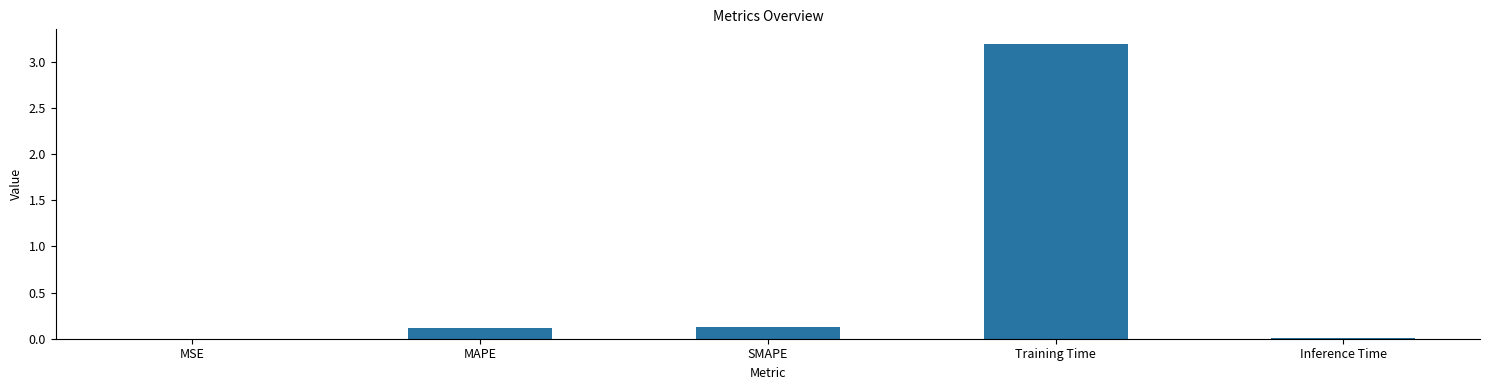

What is the sum of all values?

3.5